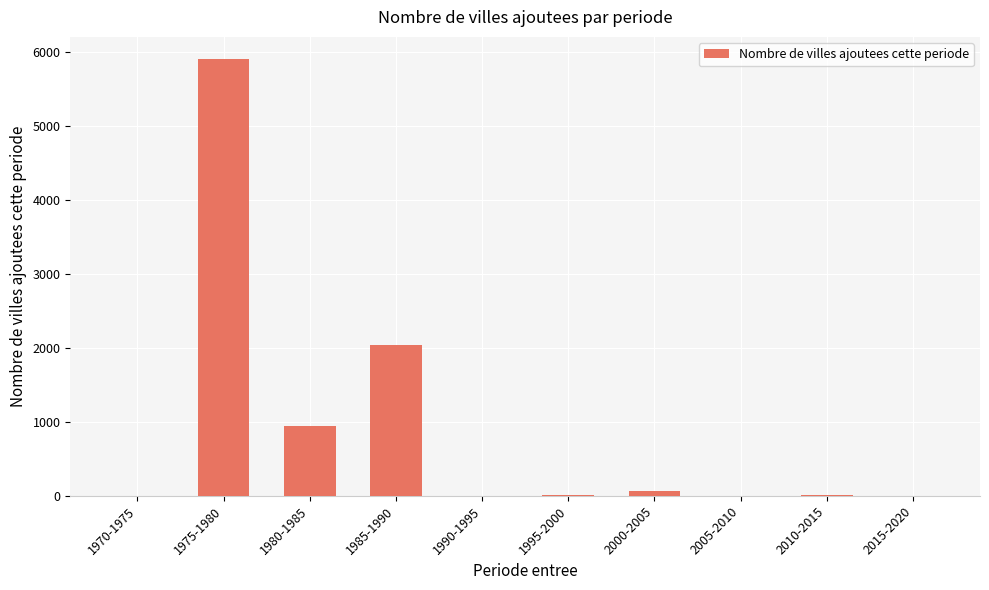

What is the maximum value shown in the chart?

5906